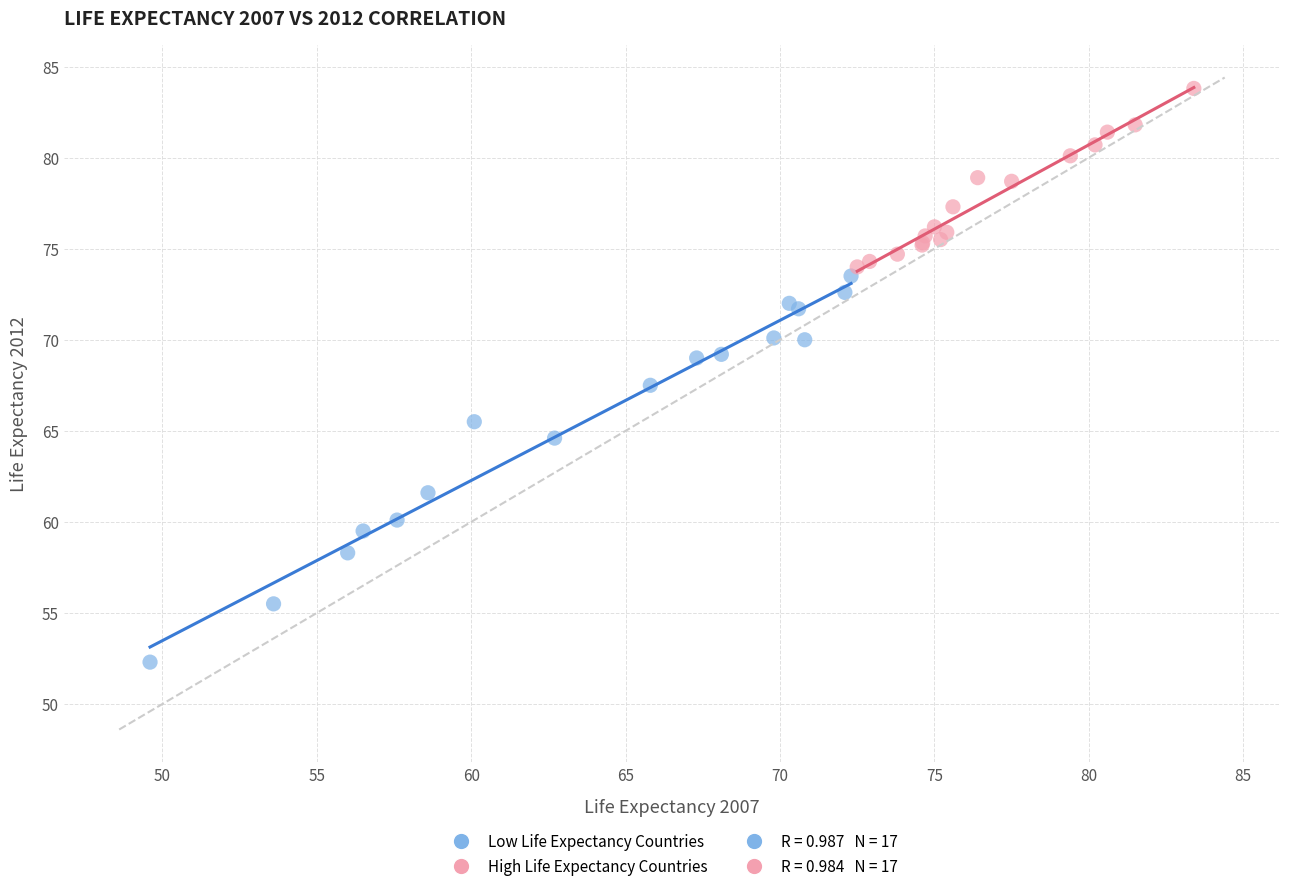

Which series reaches the minimum Y coordinate?

Low Life Expectancy Countries